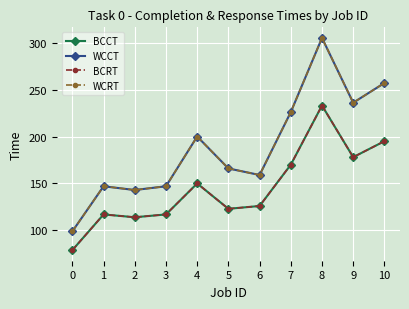

The WCCT series shows 99 at 0. True or false?

True